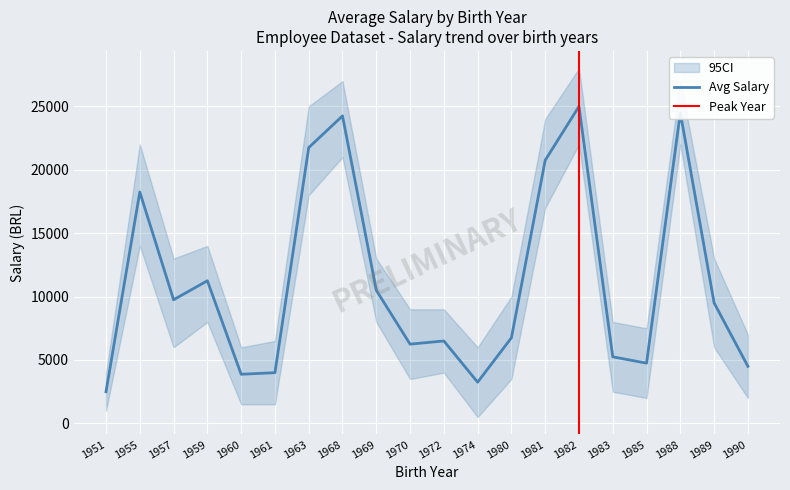

List the series in order of their peak value, lowest first.

CI_lower, Avg Salary, CI_upper